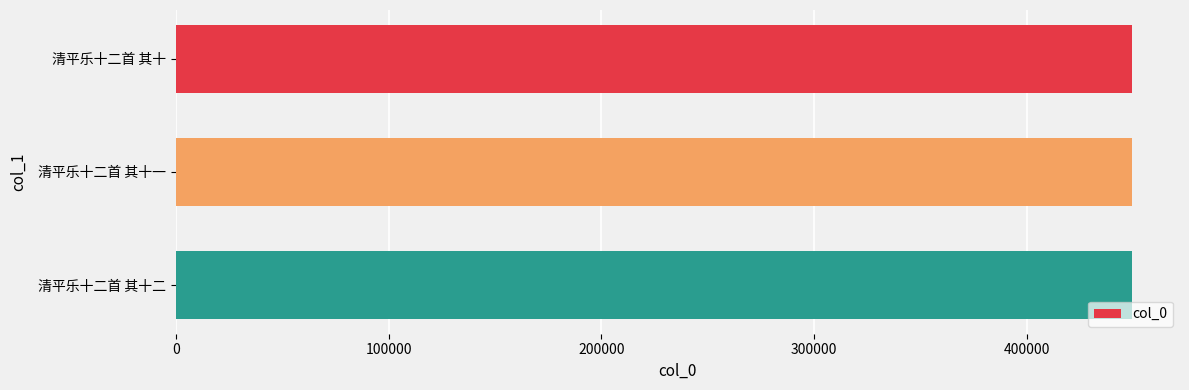

What is the label of the 1st bar from the top?

清平乐十二首 其十